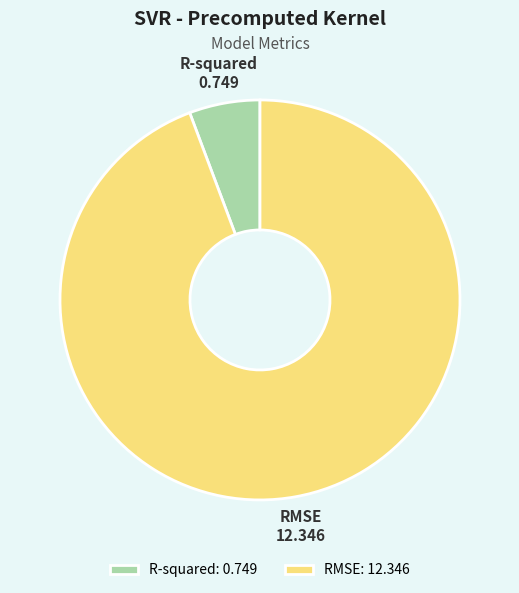

Is there any slice that represents more than half of the pie?

Yes